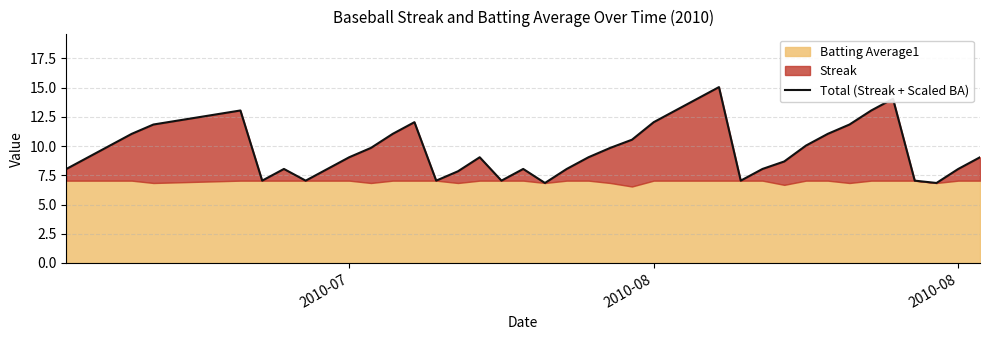

How many points are lower than both their immediate neighbors (excluding endpoints)?

7